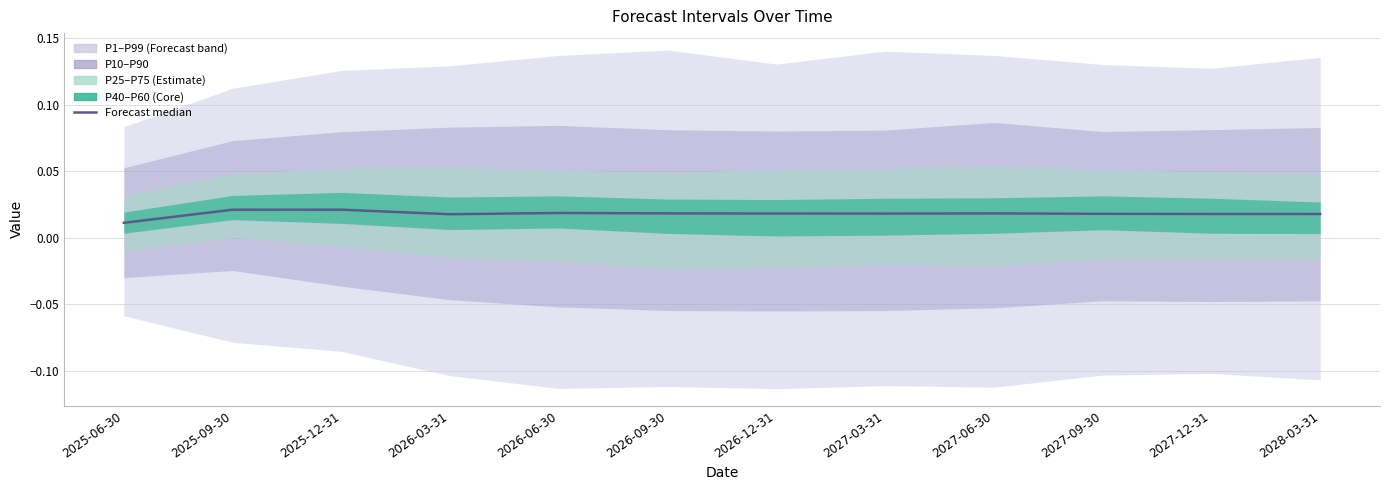

Is it true that the value at 2026-03-31 is 0.0?

True